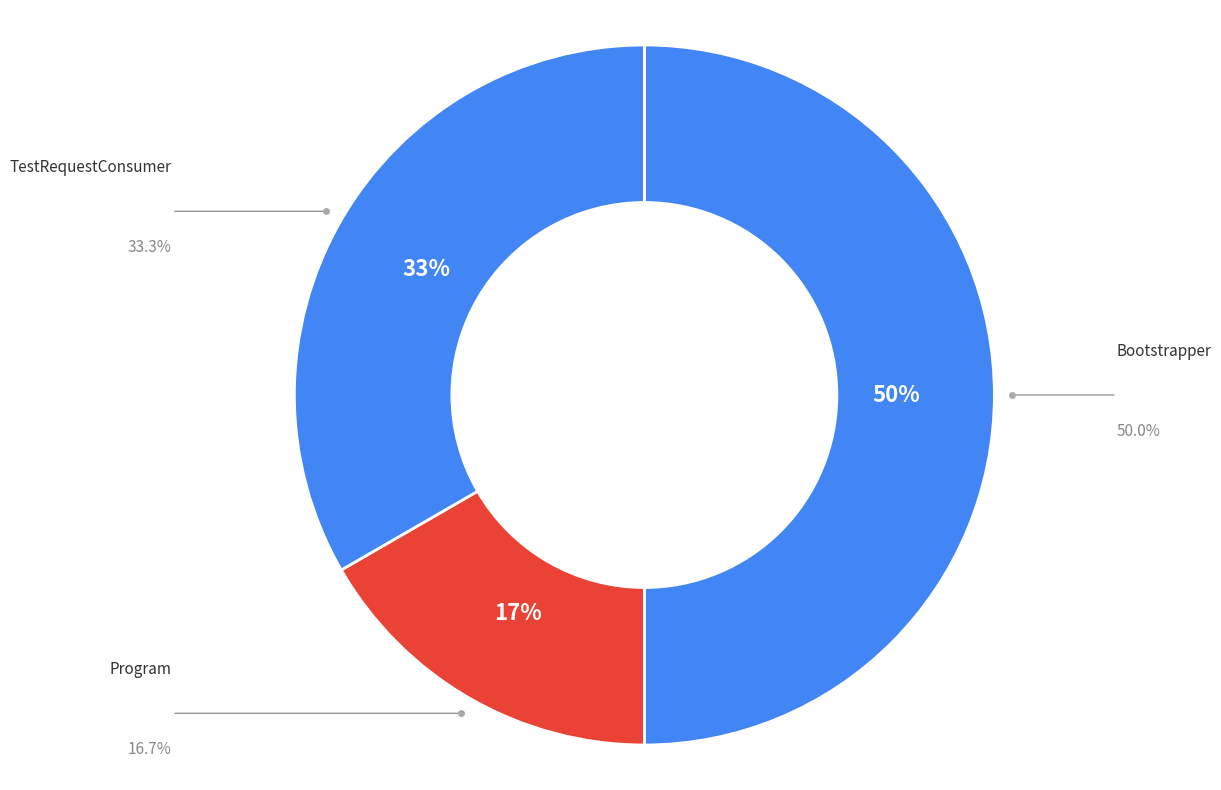

What is the smallest slice in the pie chart?

Program